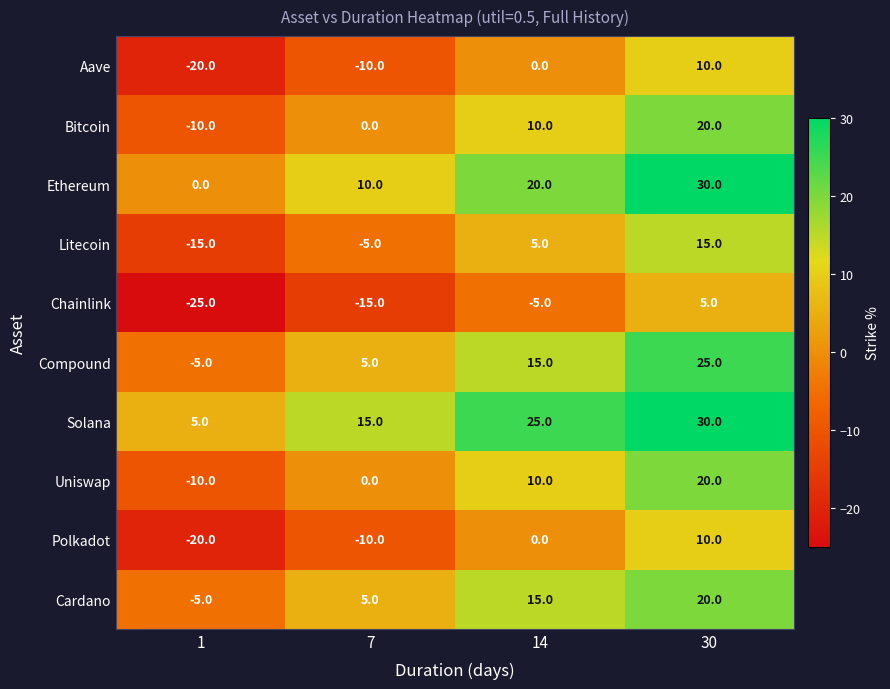

What is the spread (max minus min) of values at 30?

25